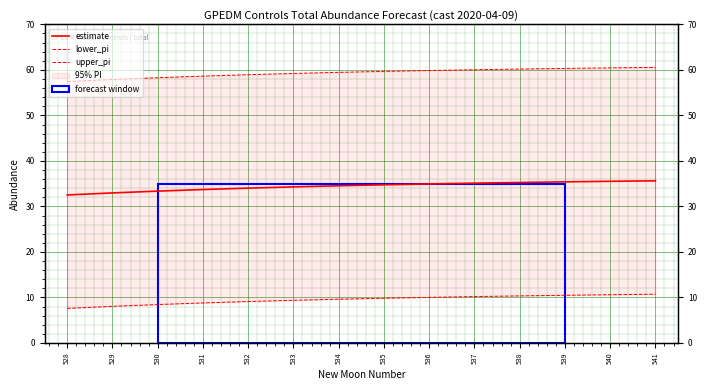

What is the difference between the maximum and minimum values in the estimate series?

3.1